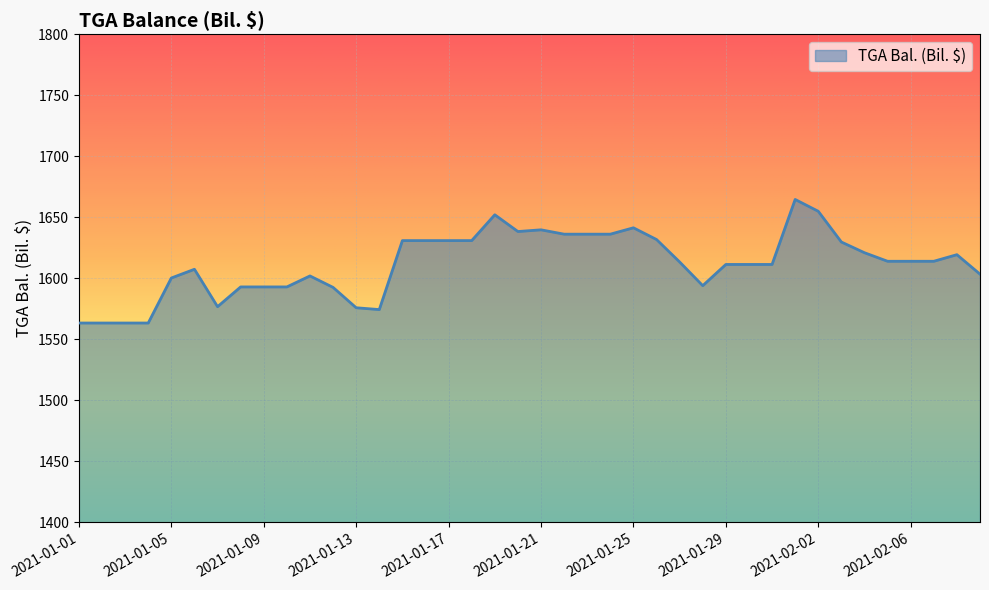

How many lines are shown in the chart?

1